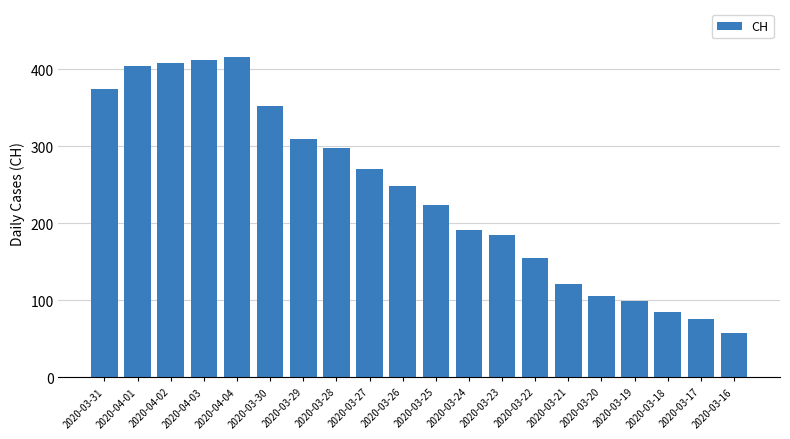

What is the greatest value displayed?

416